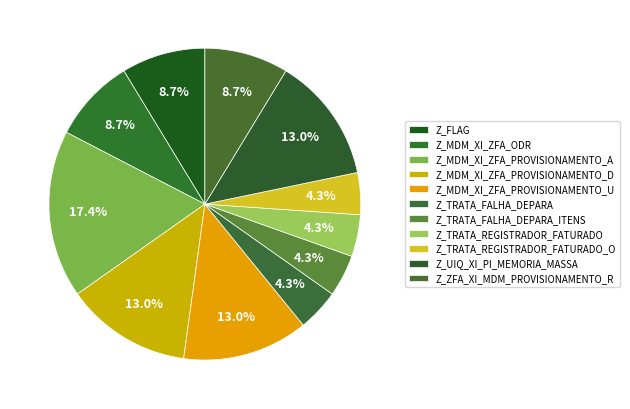

How many segments does this pie chart have?

11